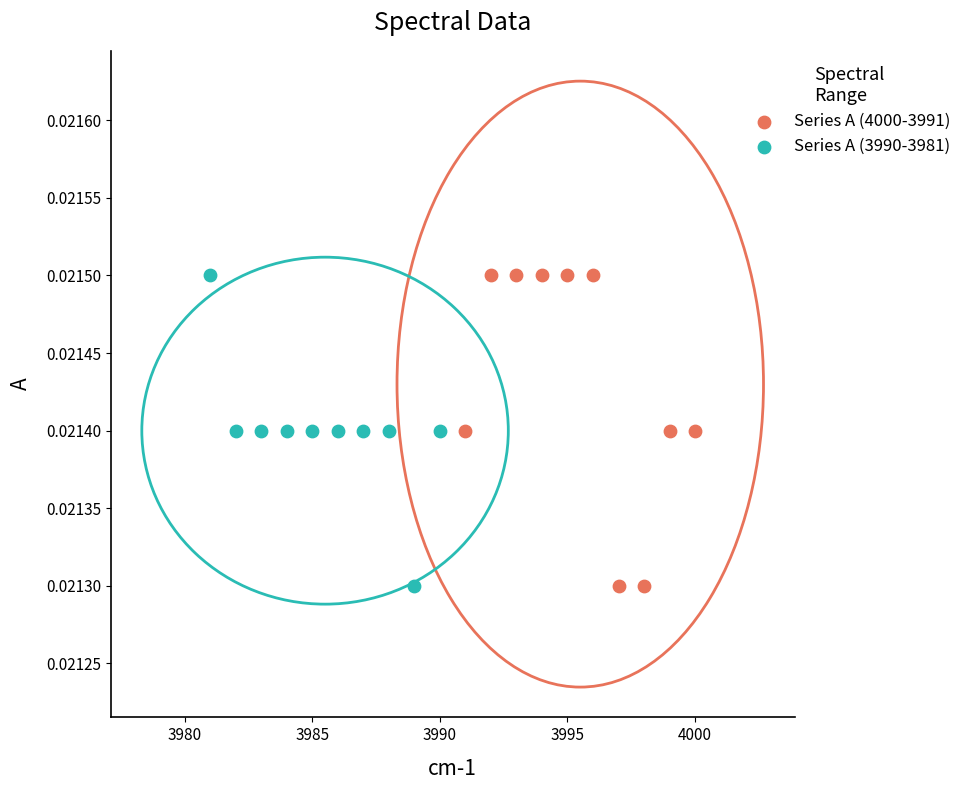

What are all the series names shown in the legend?

Series A (4000-3991), Series A (3990-3981)